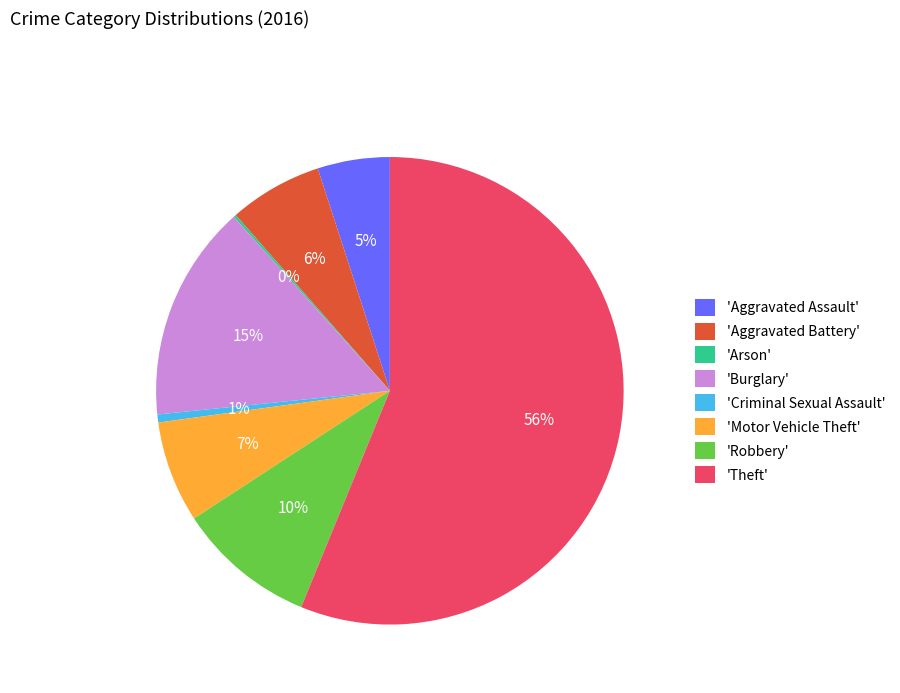

What is the largest slice in the pie chart?

'Theft'